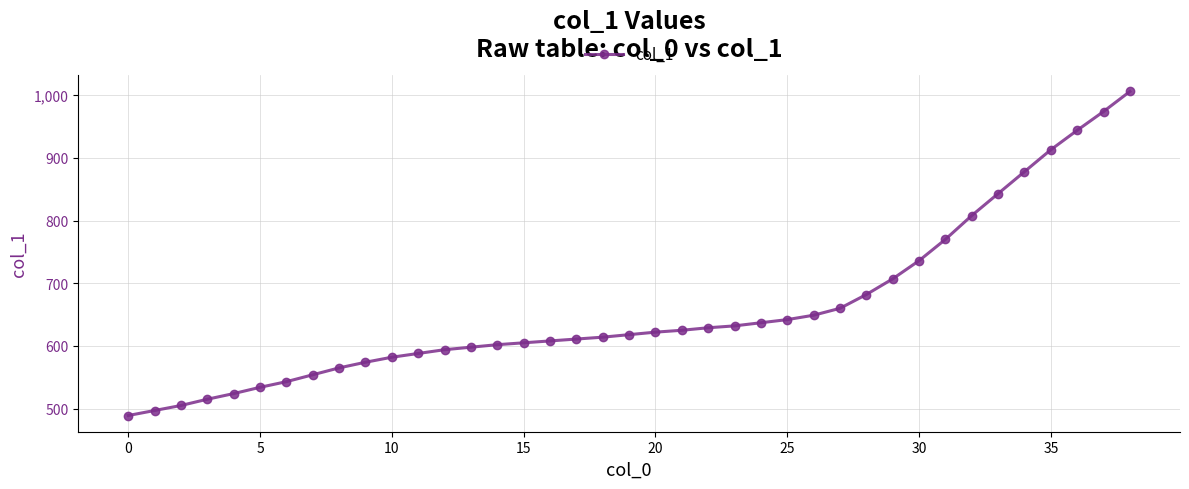

What is the value of the 4th point from the left?

515